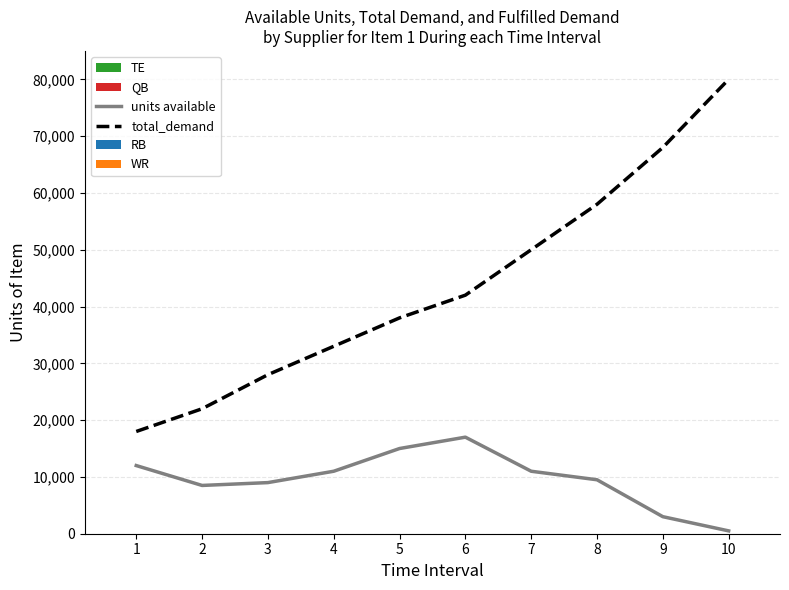

Where is TE nearest to the value 1?

8